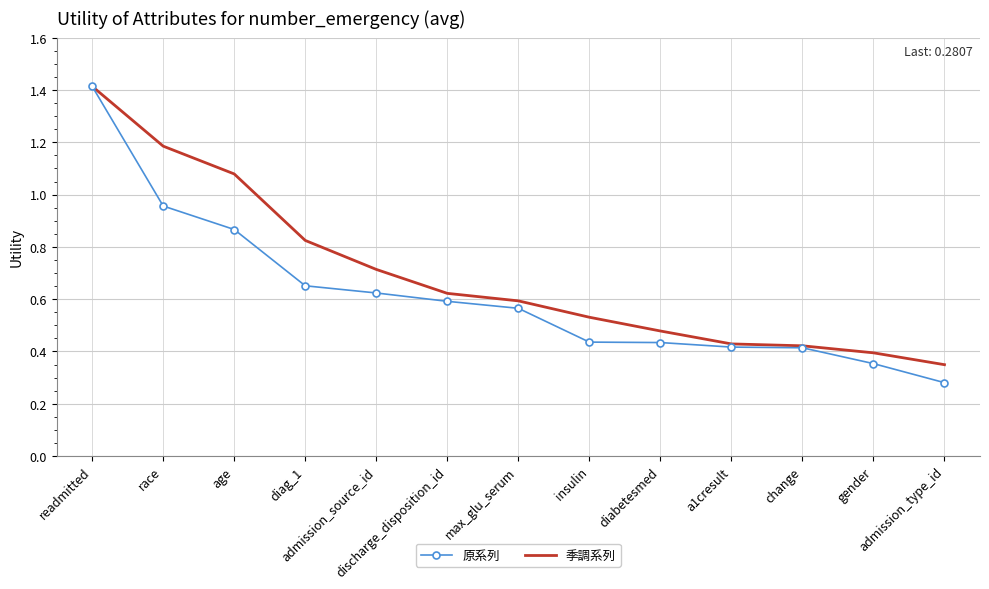

Which series has the largest total across all categories?

季調系列